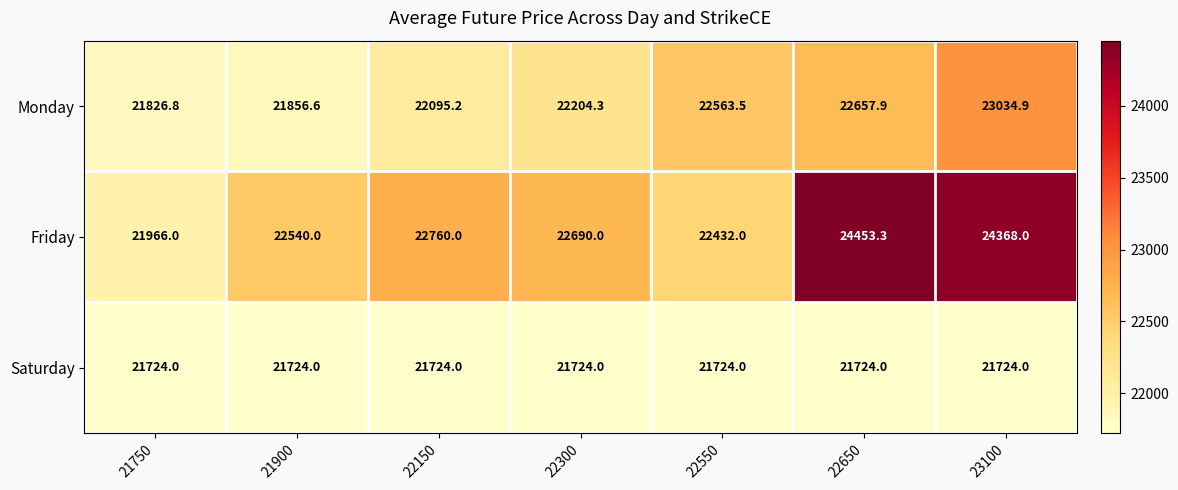

List the series in order of their peak value, highest first.

Friday, Monday, Saturday